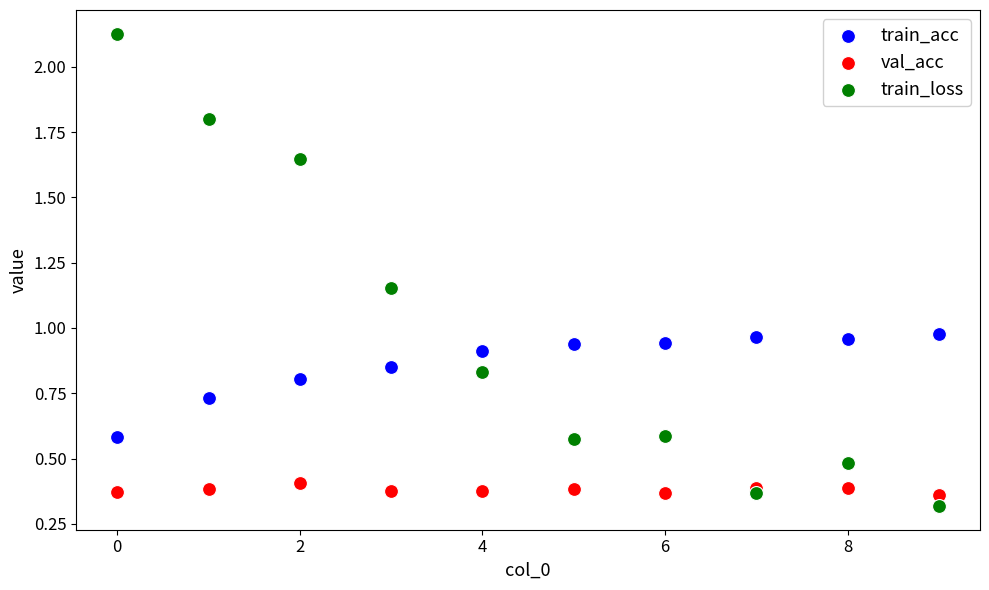

Which series contains the lowest Y value?

train_loss